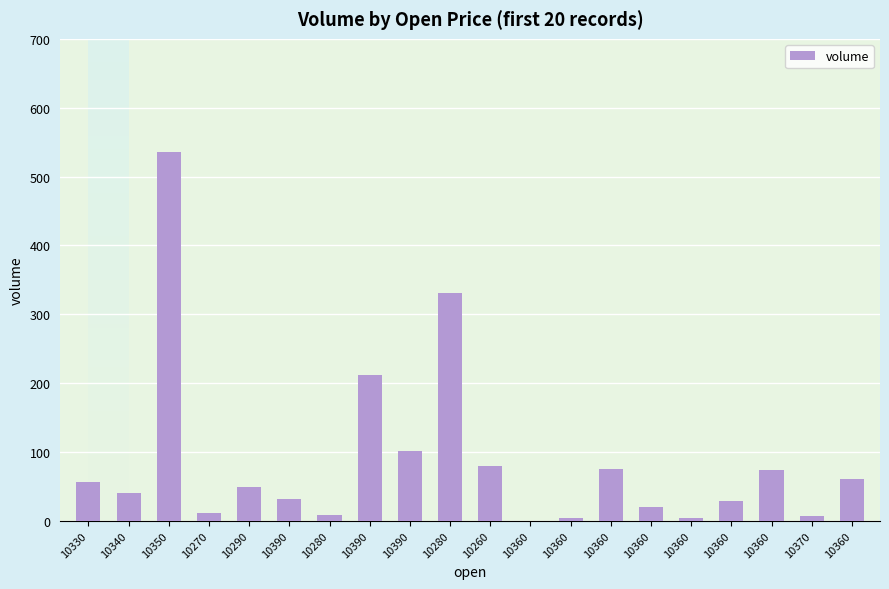

Count the number of data series in this chart.

1